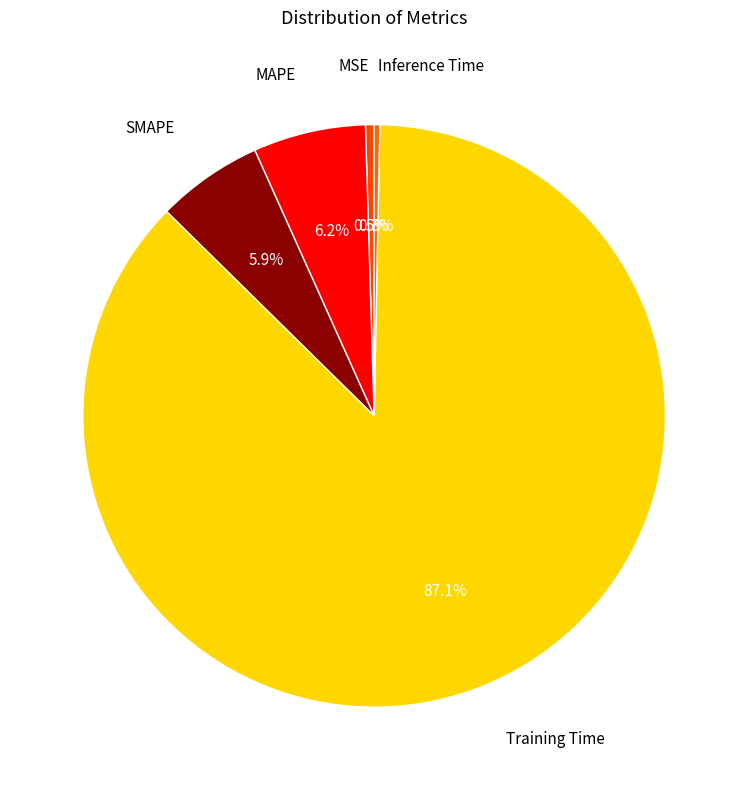

What portion of the pie excludes SMAPE?

94.1%